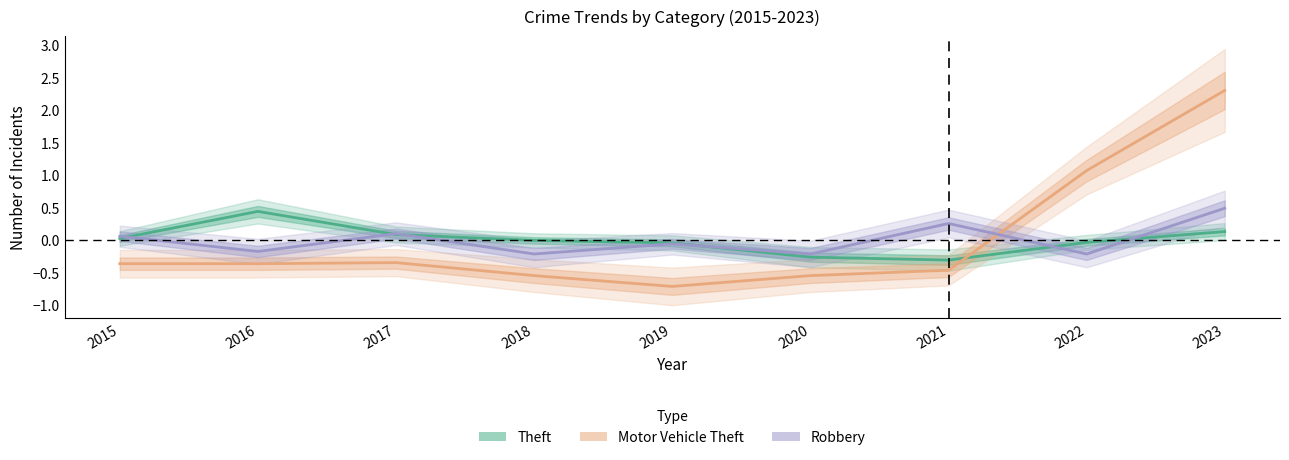

How many data points does each series have?

9